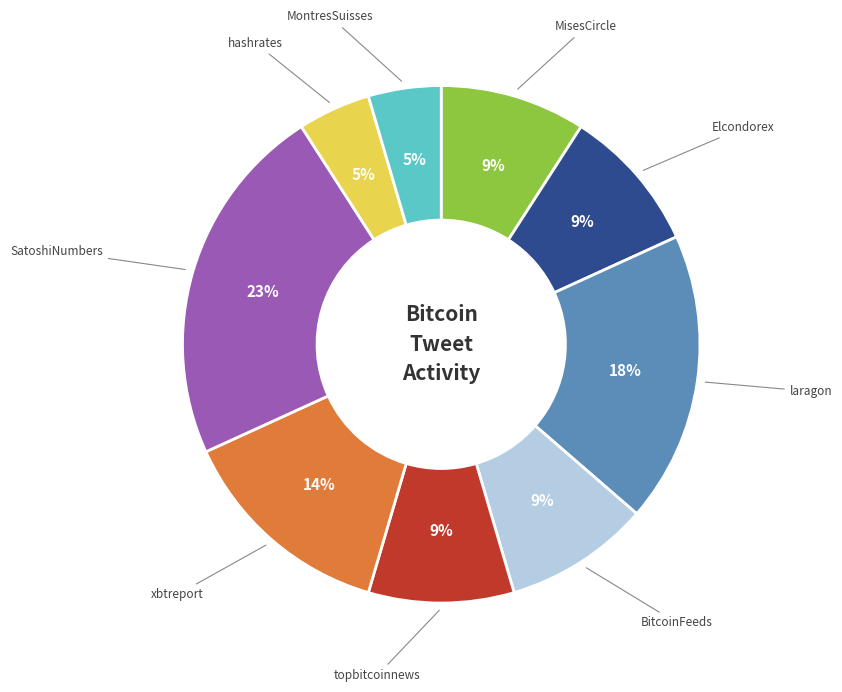

Is there a majority slice in this chart?

No